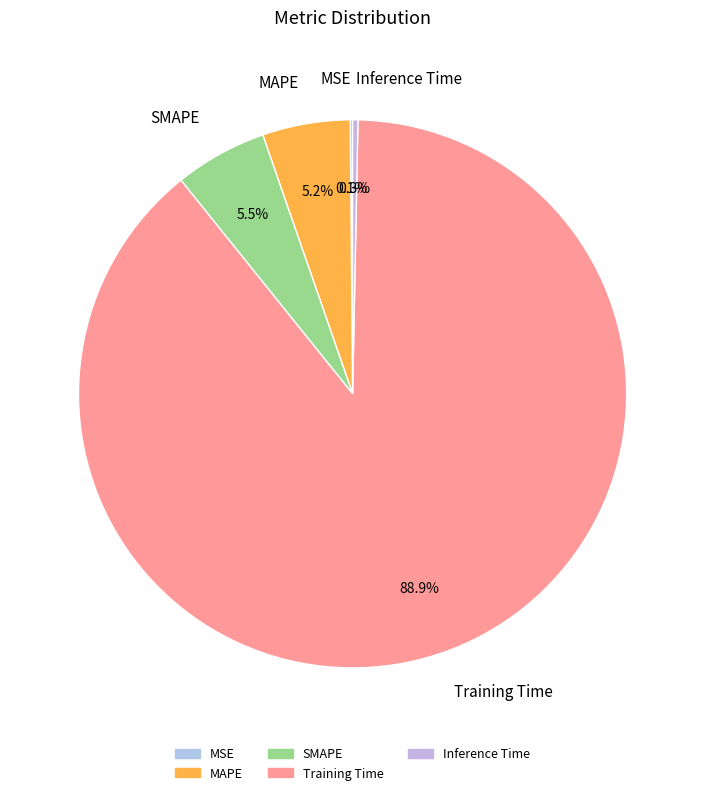

Is the sum of Training Time and Inference Time greater than half?

Yes